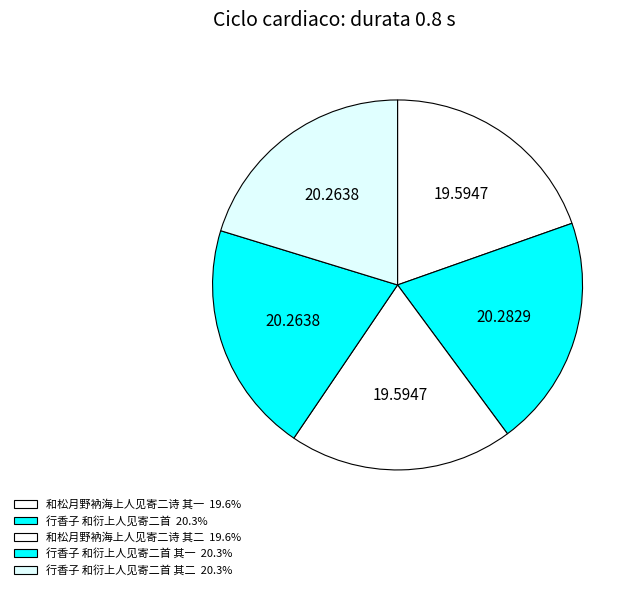

How many slices are in this pie chart?

5